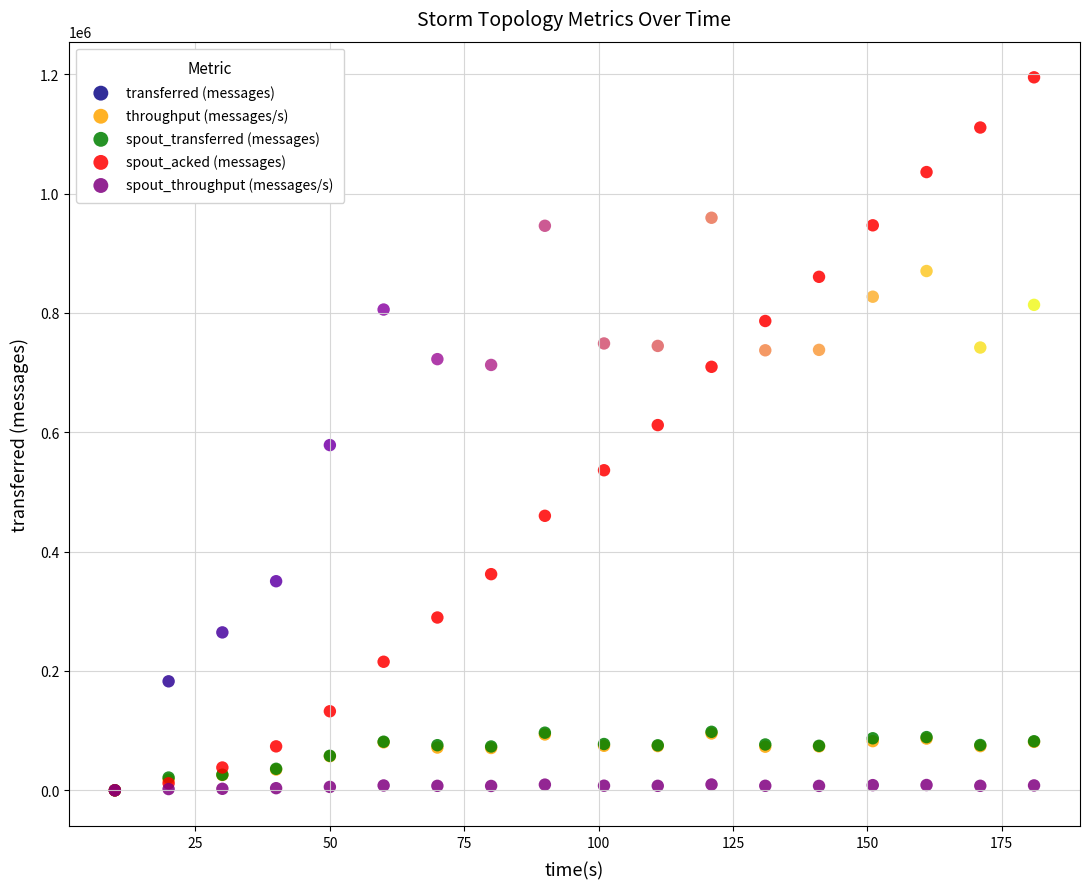

Which series has the largest Y range (max minus min)?

spout_acked (messages)